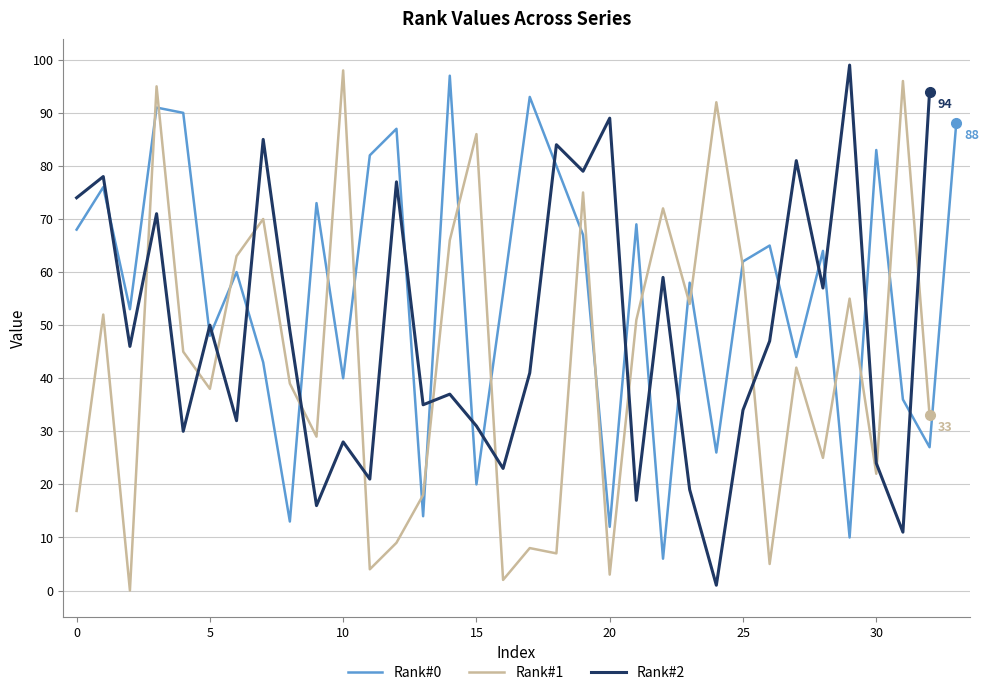

In Rank#2, how many points are higher than both neighbors (excluding endpoints)?

12